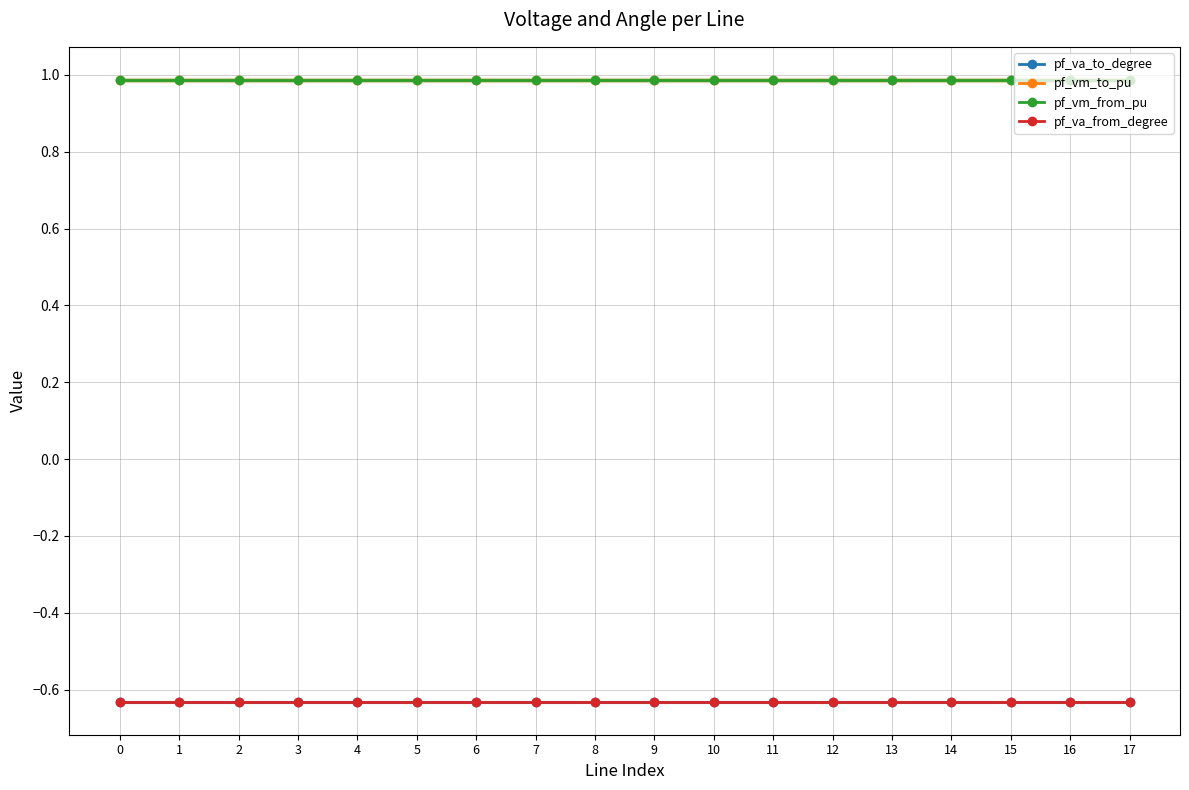

What is the approximate value of pf_va_to_degree at 3?

-0.6